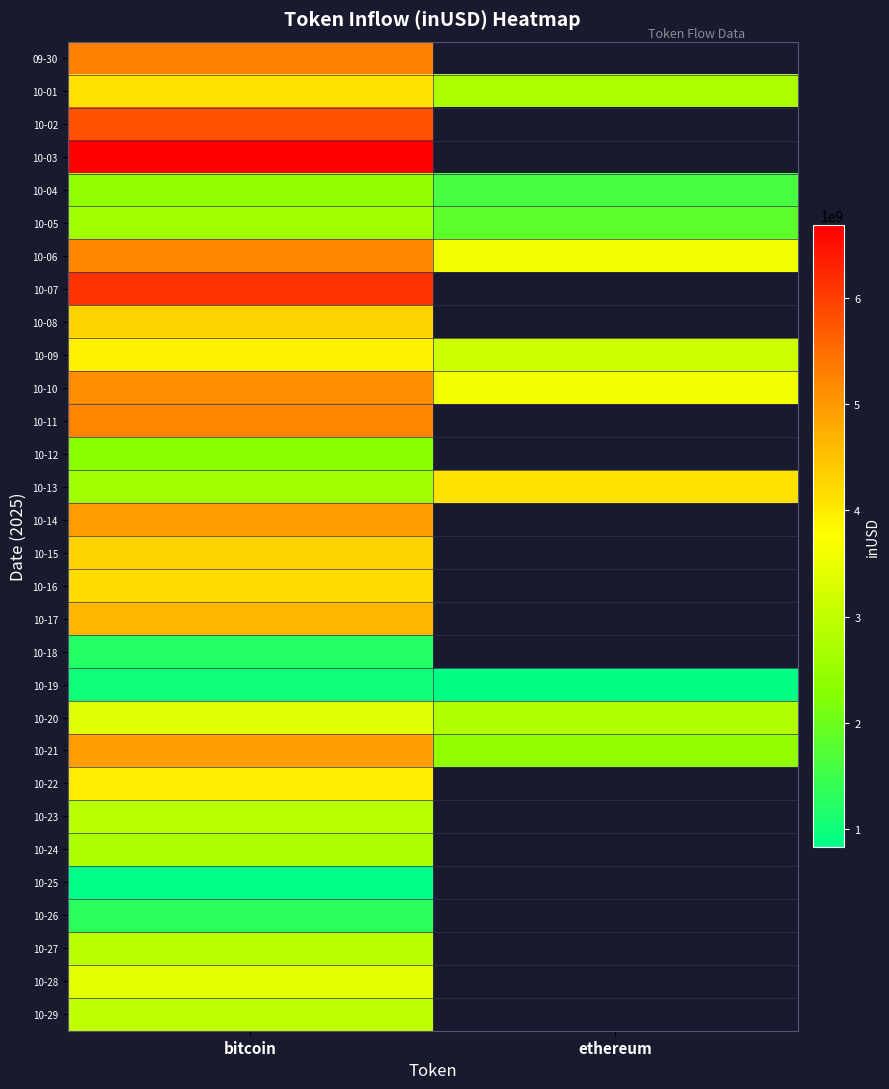

Is the value of 10-16 at bitcoin greater than the value of 10-15 at ethereum?

No